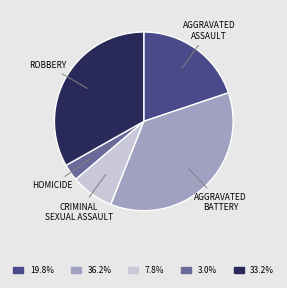

Does any single category account for the majority?

No